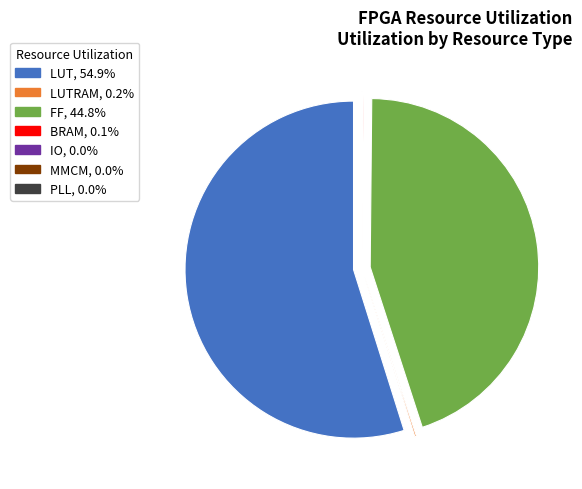

Is there any slice that represents more than half of the pie?

Yes